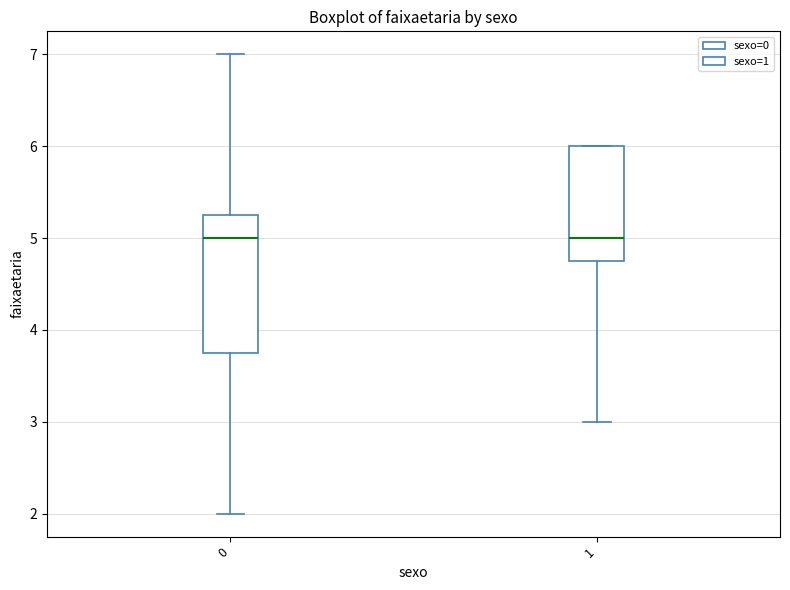

Reading left to right, read every box against the y-axis: the position of its median line, the range the box covers, and the ends of its whiskers. The values are not printed on the chart, so give them approximately, as read against the axis.

0: median 5.0, box 3.8 to 5.3, whiskers 2.0 to 7.0
1: median 5.0, box 4.8 to 6.0, whiskers 3.0 to 6.0